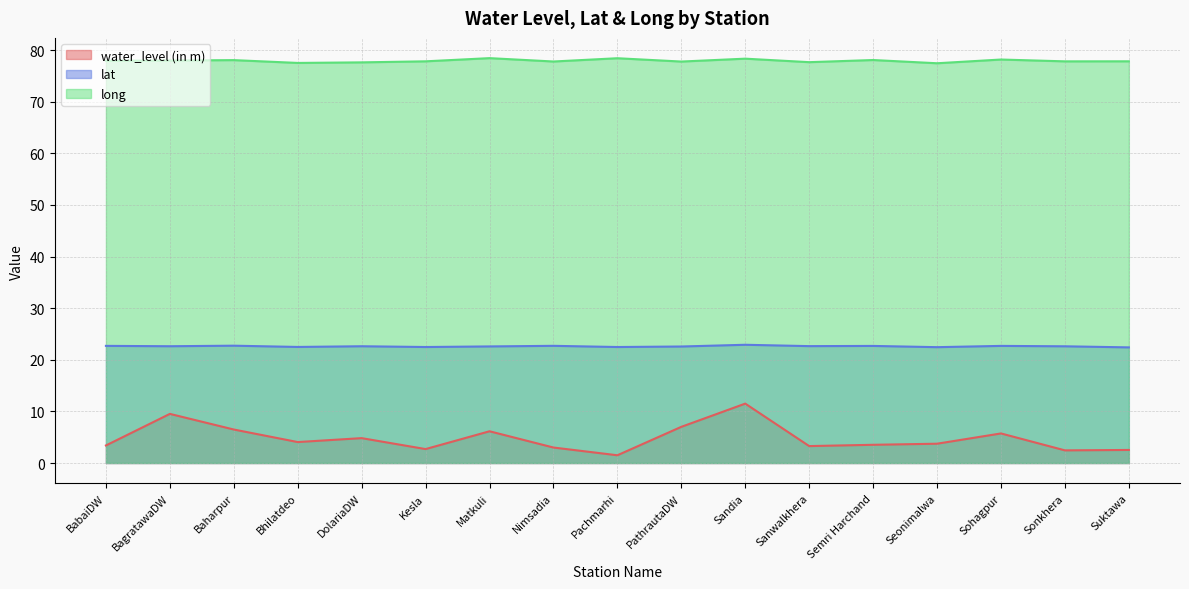

True or false: lat and long intersect in this chart.

False